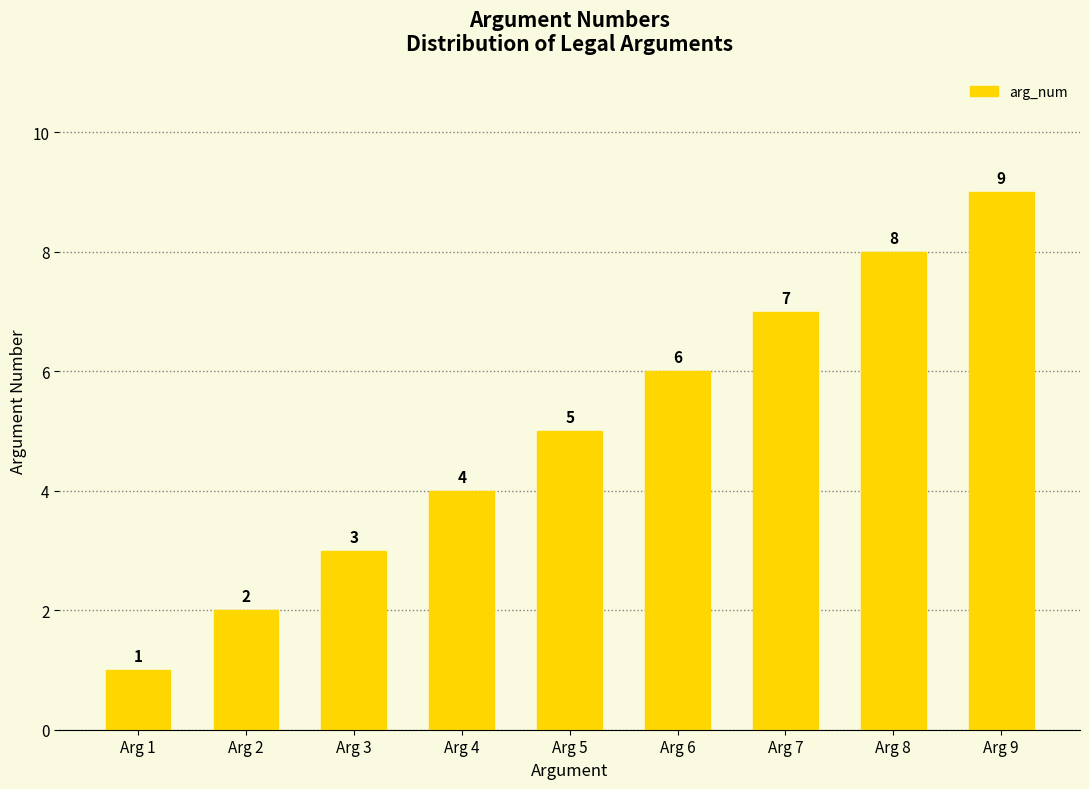

Is it true that the value at Arg 6 is 9?

False